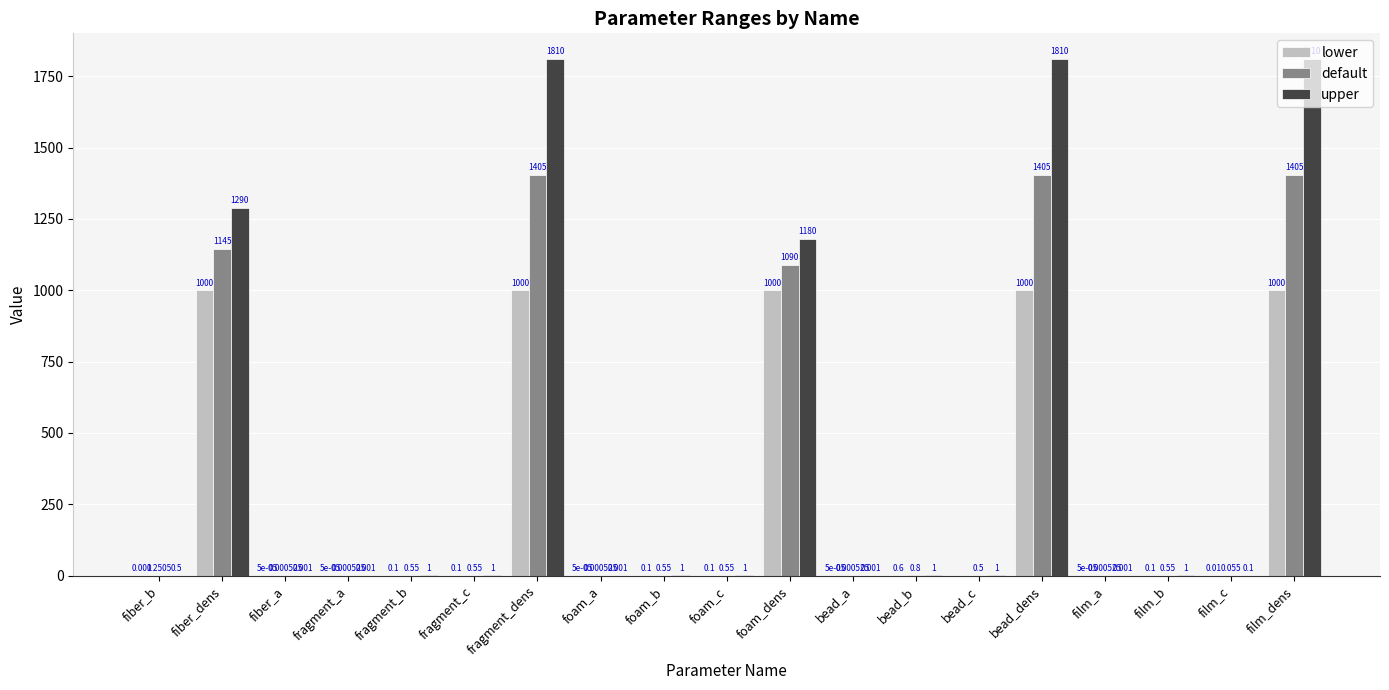

What is the total value across all series at bead_c?

1.5